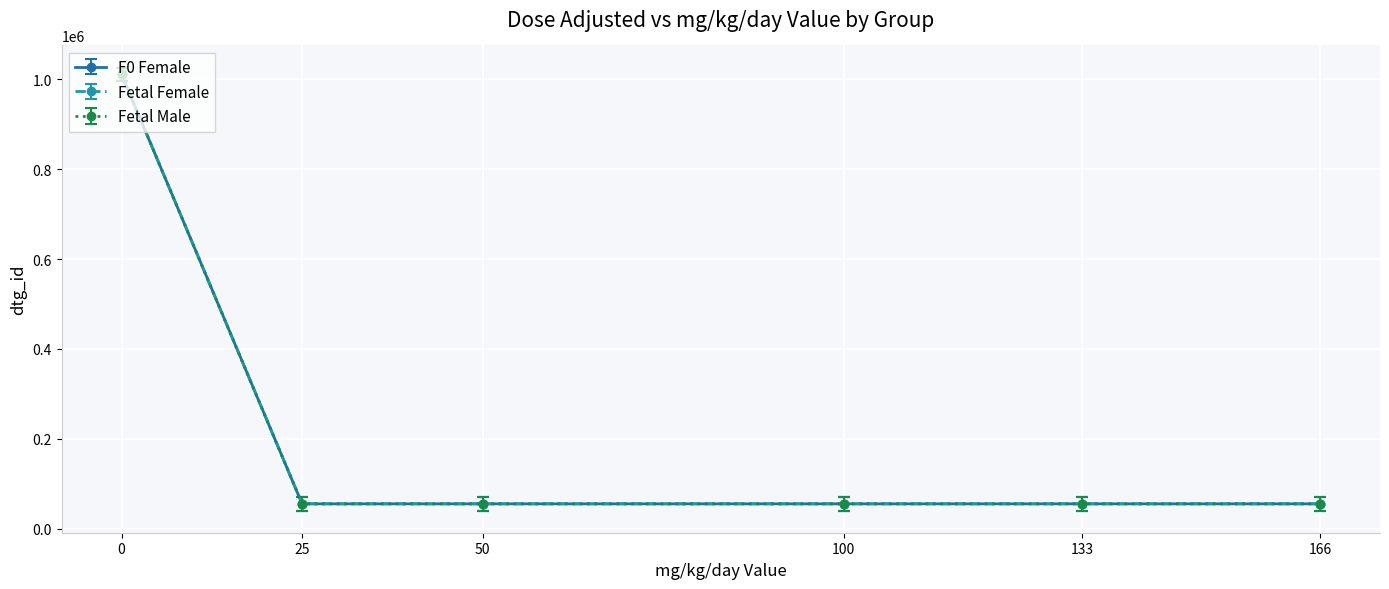

Which series has the widest spread of values?

F0 Female